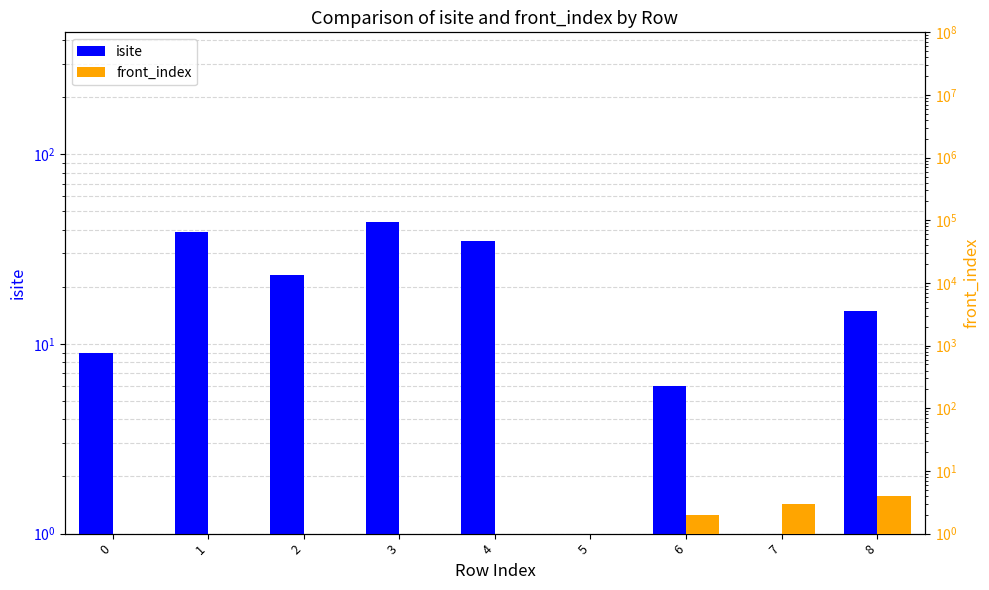

List the series in order of their overall mean, lowest first.

front_index, isite